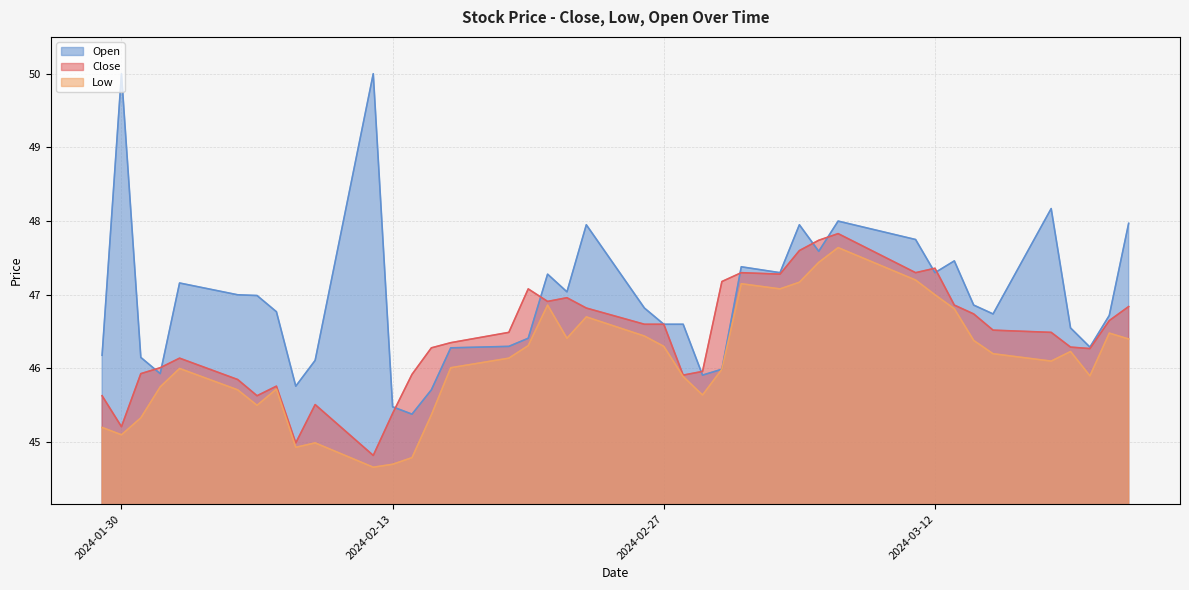

Which series has the widest spread of values?

Open